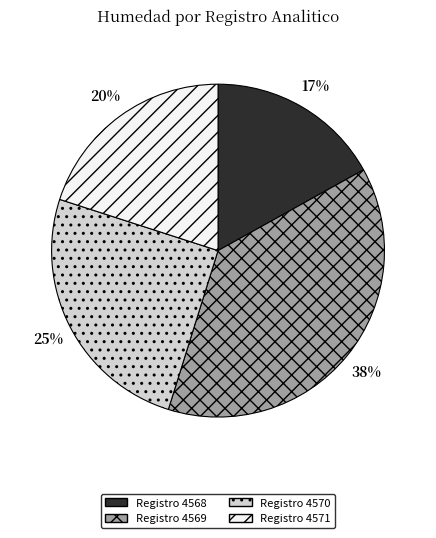

True or false: Registro 4569 accounts for 24% of the total.

False